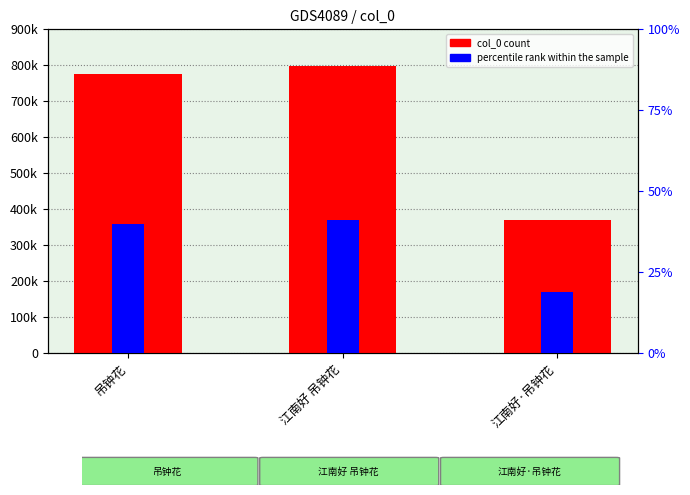

The value of col_0 count at 江南好 吊钟花 is 798967.0. True or false?

True